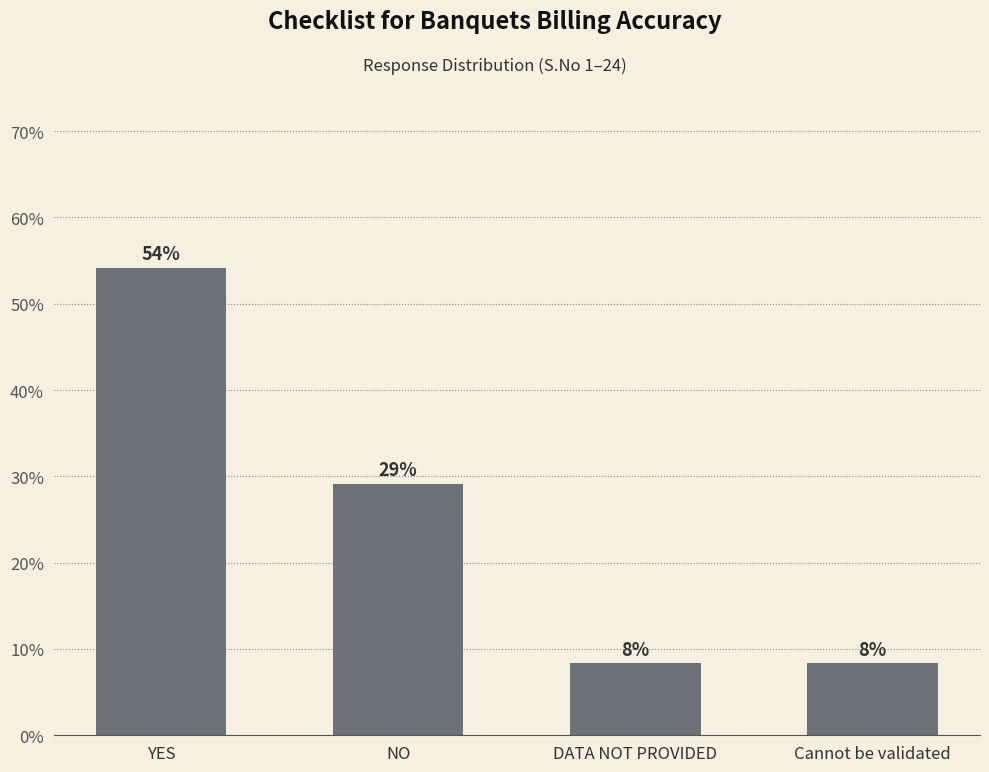

What is the change in value from YES to Cannot be validated?

-45.8